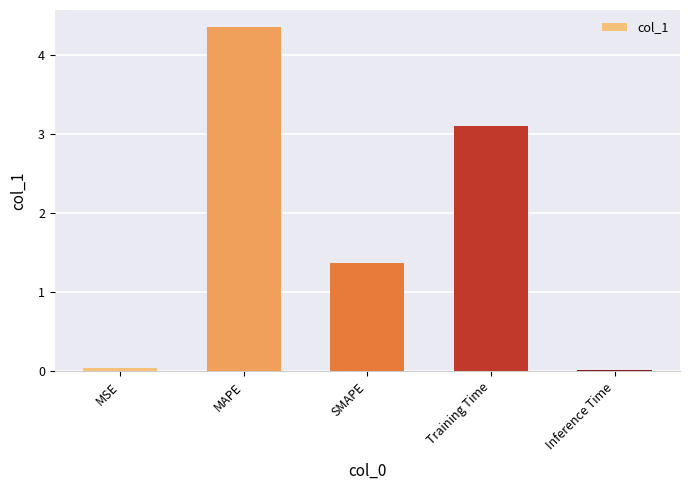

How many series are shown in this chart?

1